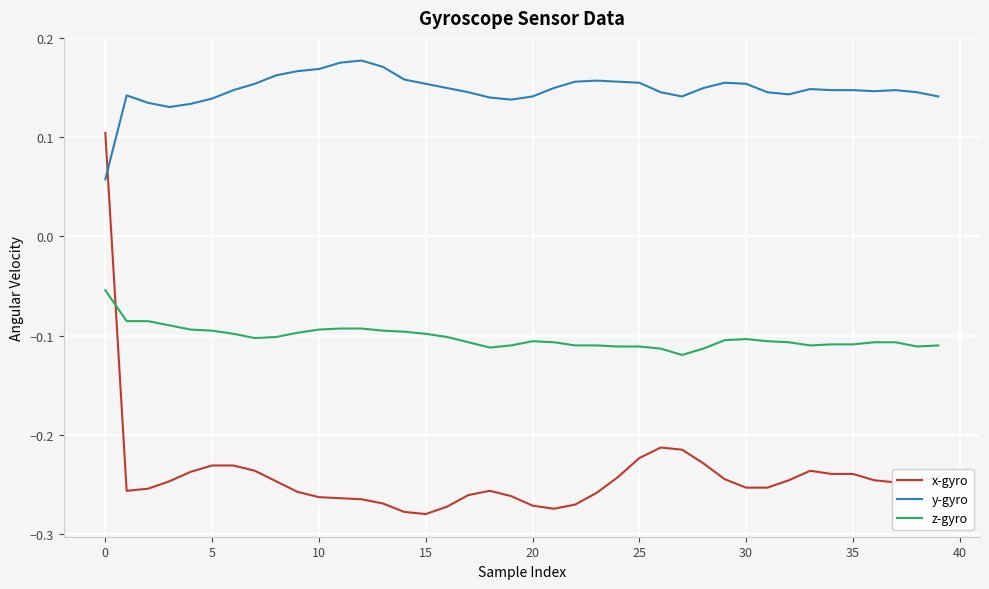

List the series in order of their peak value, lowest first.

z-gyro, x-gyro, y-gyro